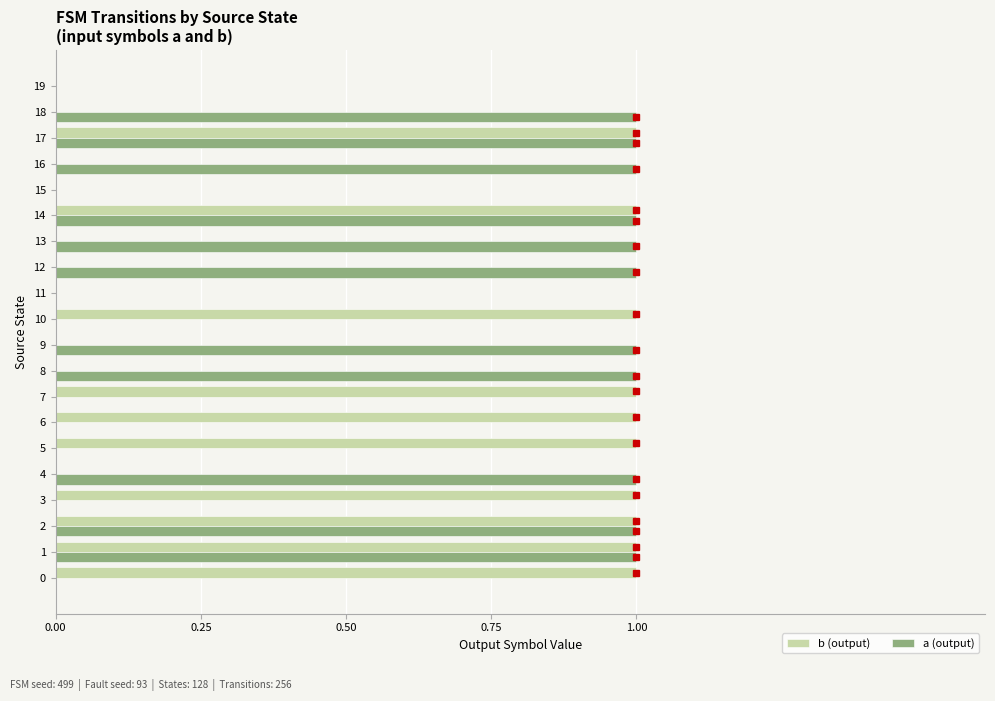

What is the sum of all b (output) values?

10